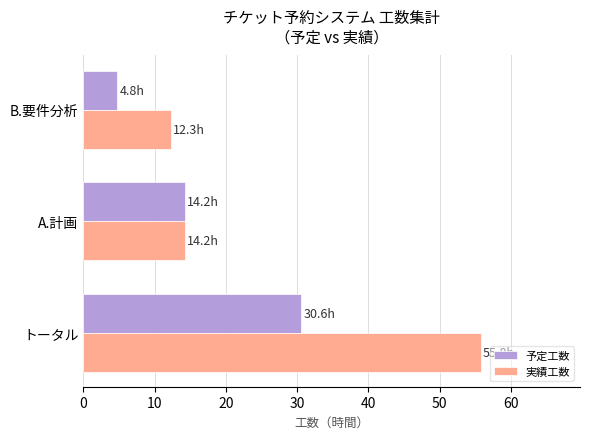

List the series in order of their overall mean, highest first.

実績工数, 予定工数